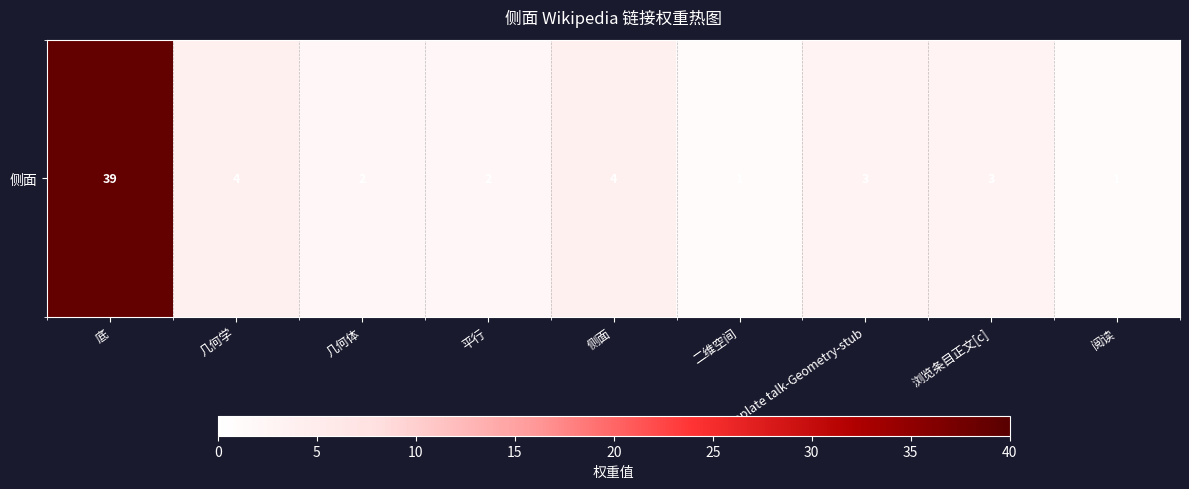

The value at 几何学 is 2. True or false?

False